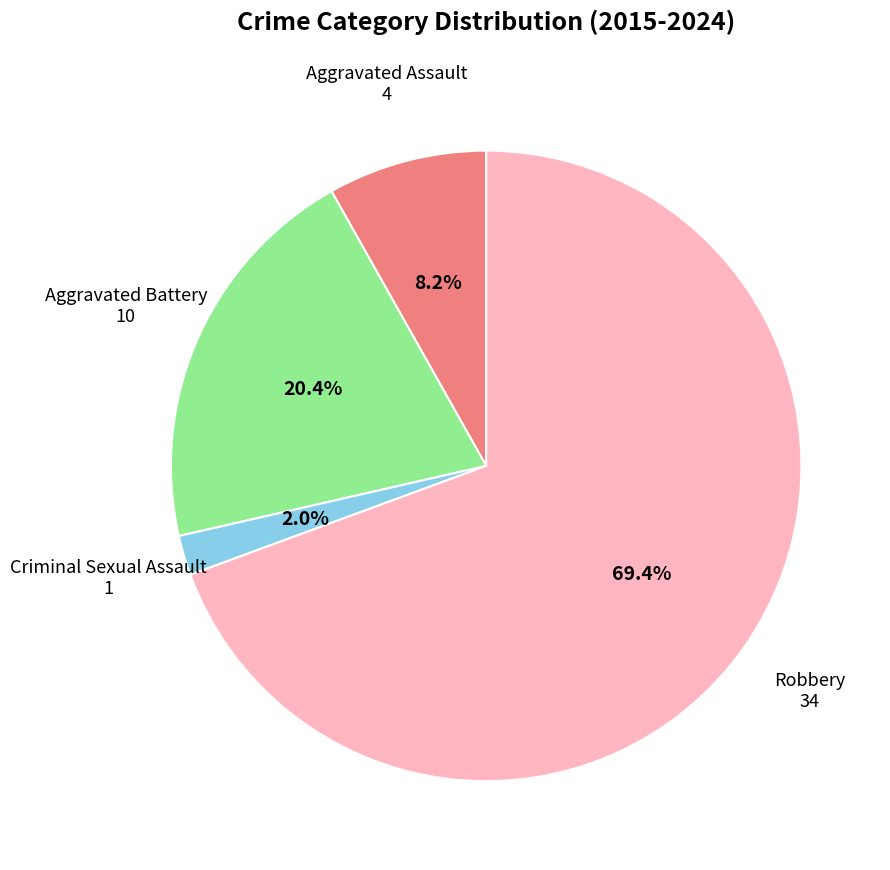

True or false: Robbery accounts for 69% of the total.

True